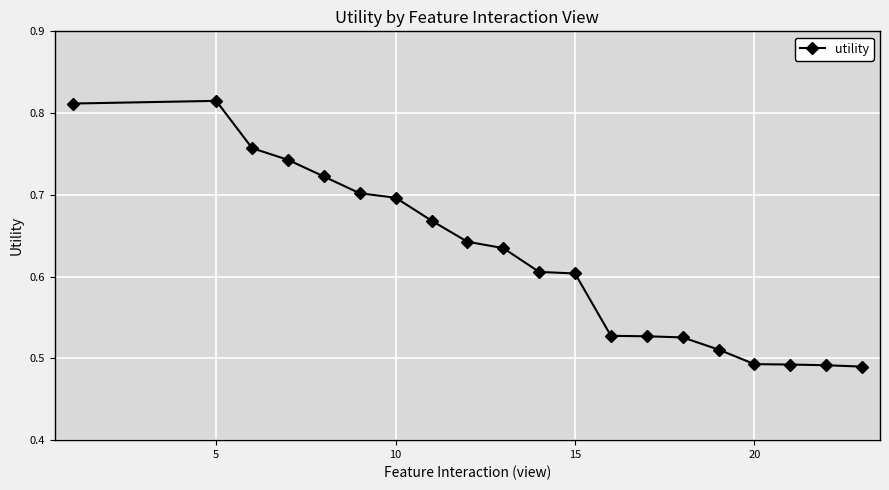

True or false: the data has more than 0 interior local peaks.

True